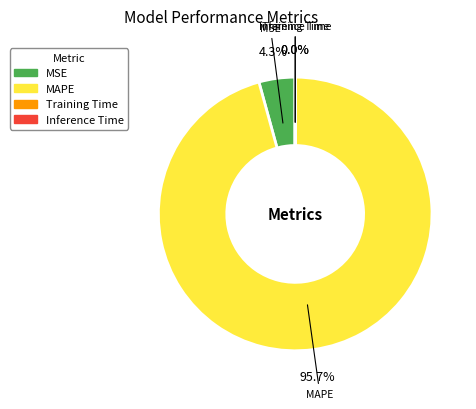

What percentage is the MAPE slice, to the nearest percent?

96%